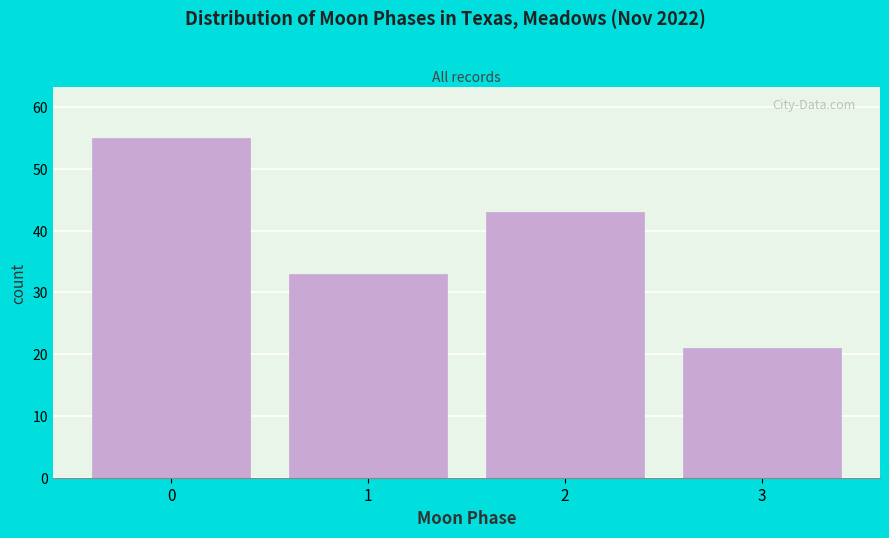

Reading left to right, transcribe all the data shown in this chart.

55	33	43	21